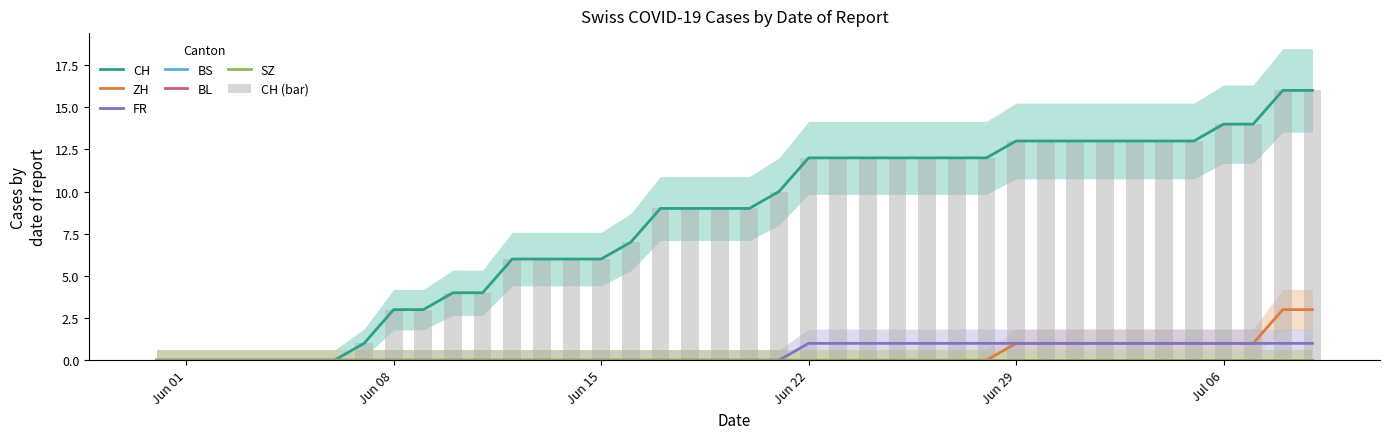

Are the bars horizontal?

No